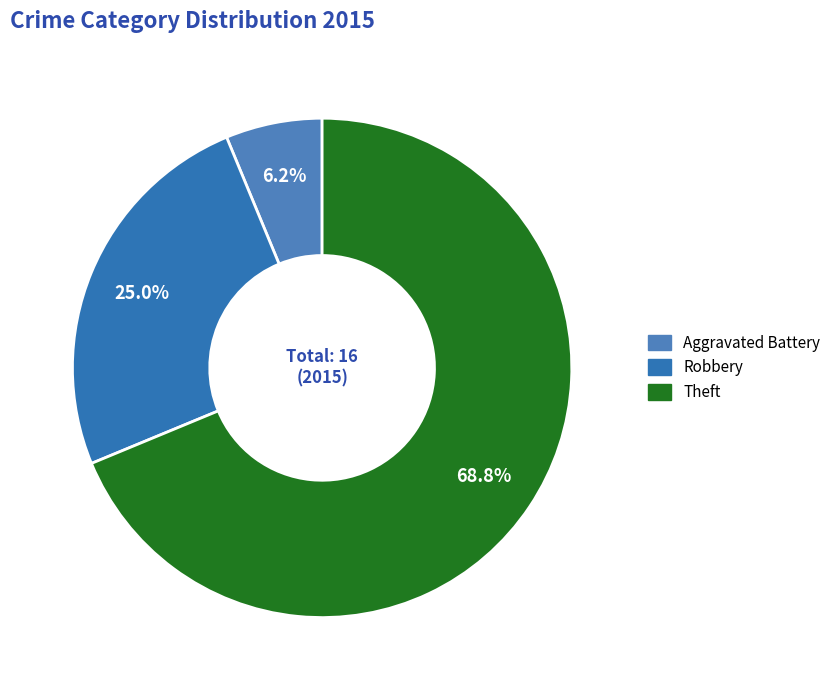

How many segments does this pie chart have?

3